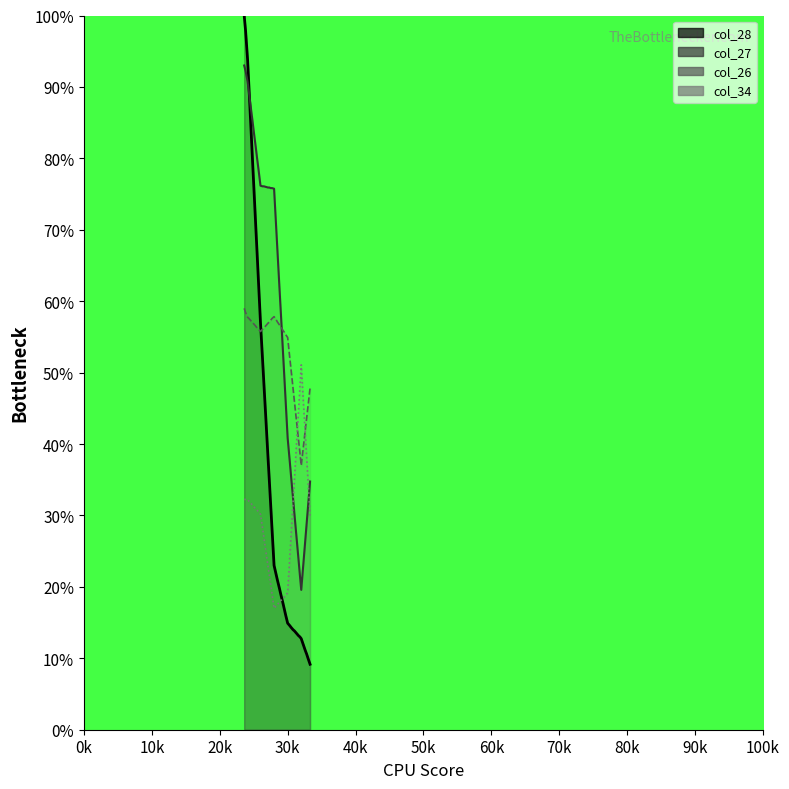

Which series has the widest spread of values?

col_28 line